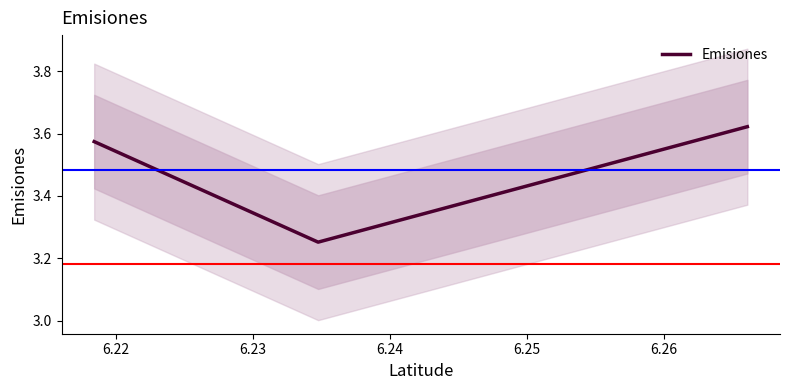

What is the value of the 1st point from the left?

3.6